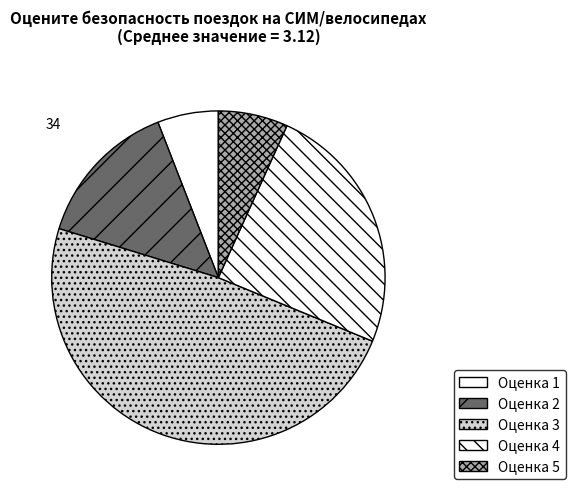

Count the number of slices in the pie.

5